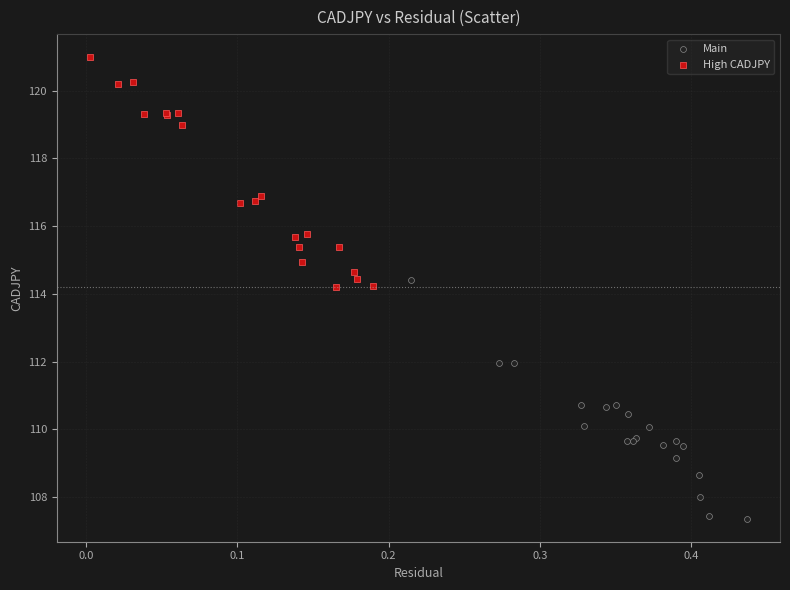

Which series reaches the minimum Y coordinate?

Main